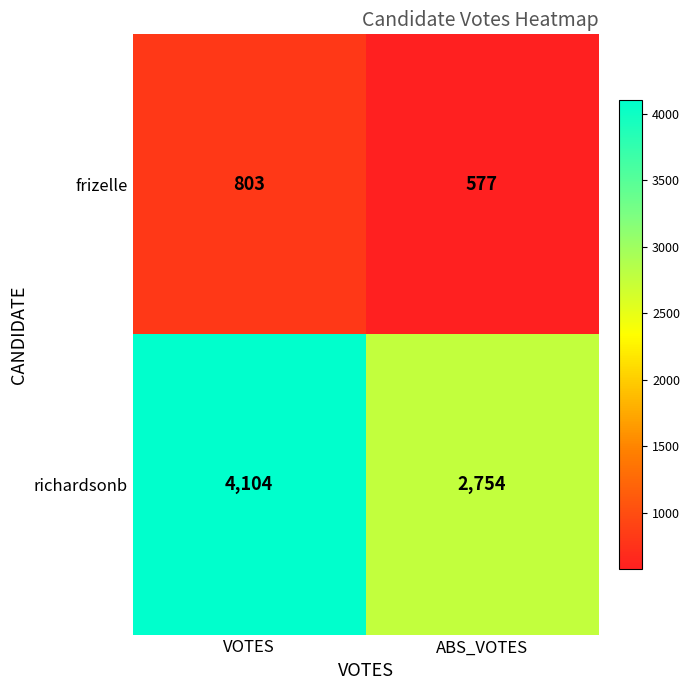

Which series has the largest range (max minus min)?

richardsonb